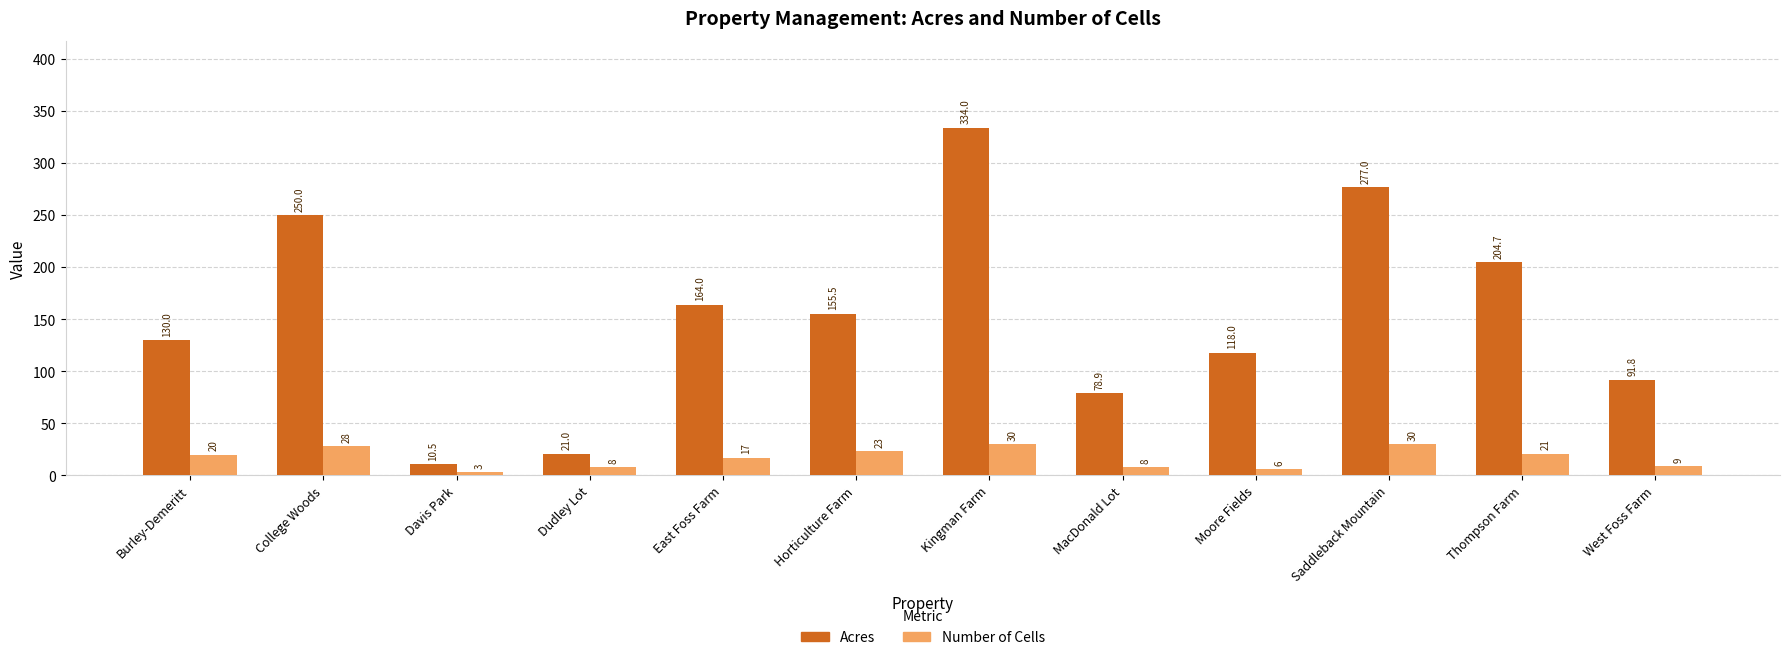

Is the value of Number of Cells at Dudley Lot greater than the value of Acres at Thompson Farm?

No